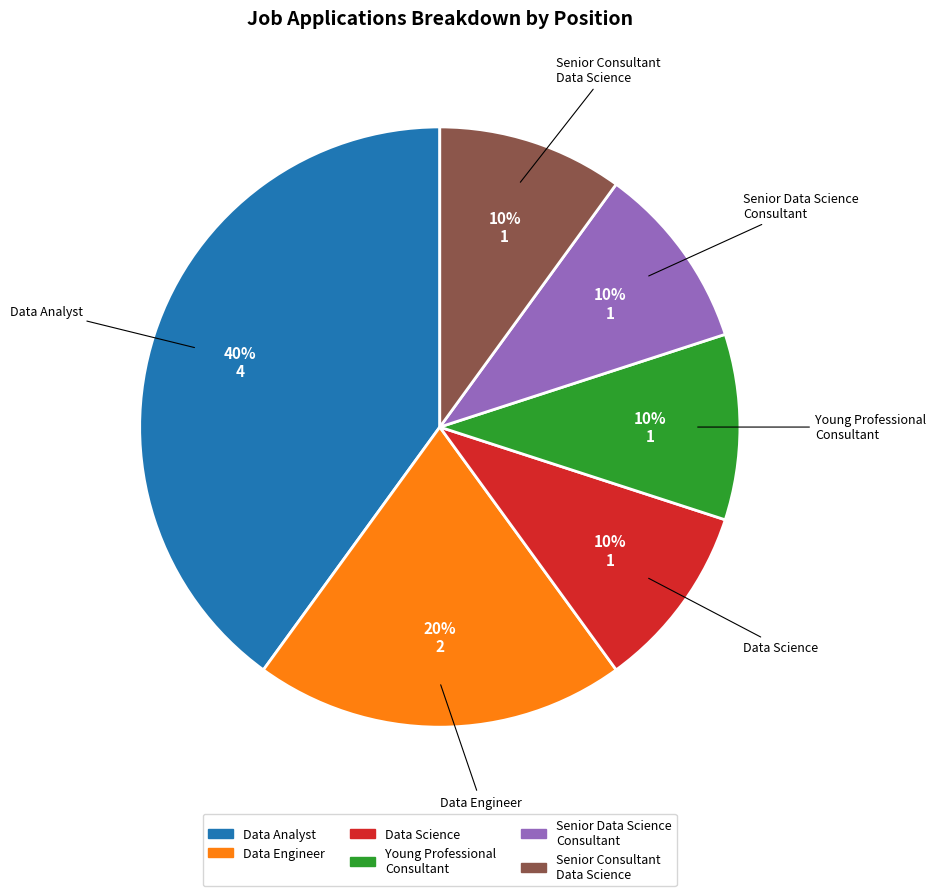

To the nearest percent, what is the difference between the largest and smallest slice percentages?

30%